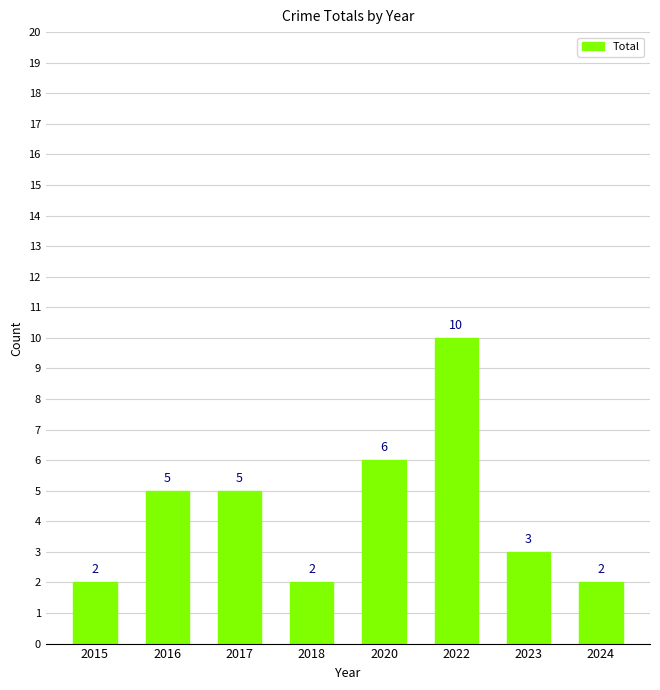

What is the approximate value at 2017?

5